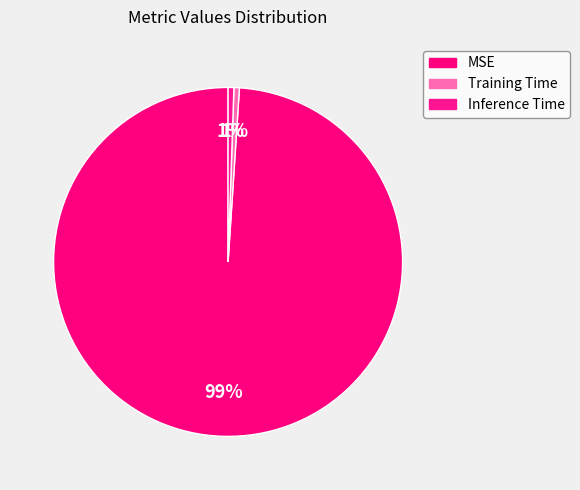

To the nearest percent, what portion does MSE represent?

99%